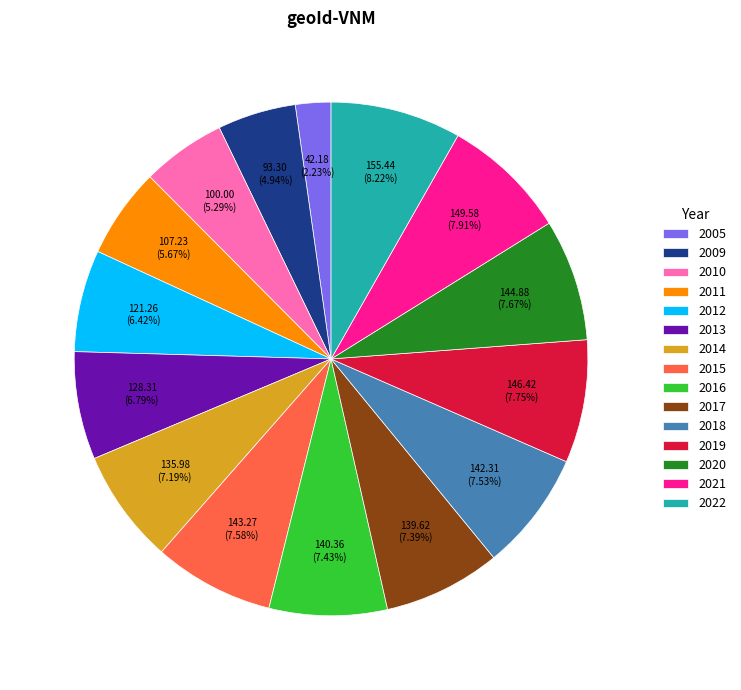

True or false: 2015 accounts for 8% of the total.

True